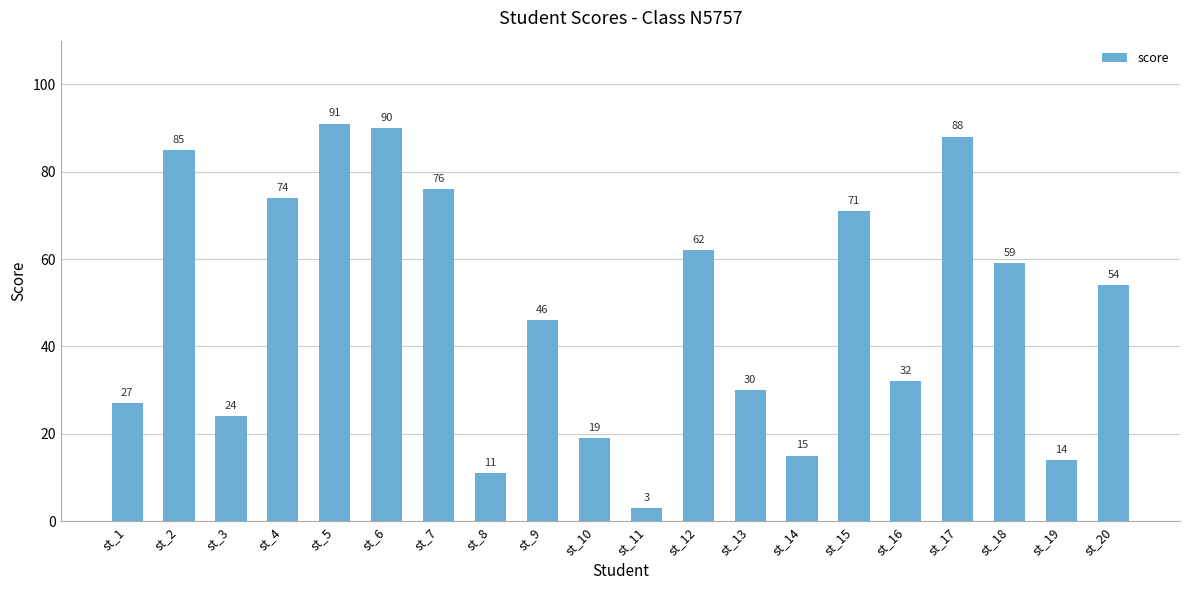

What is the average value?

49